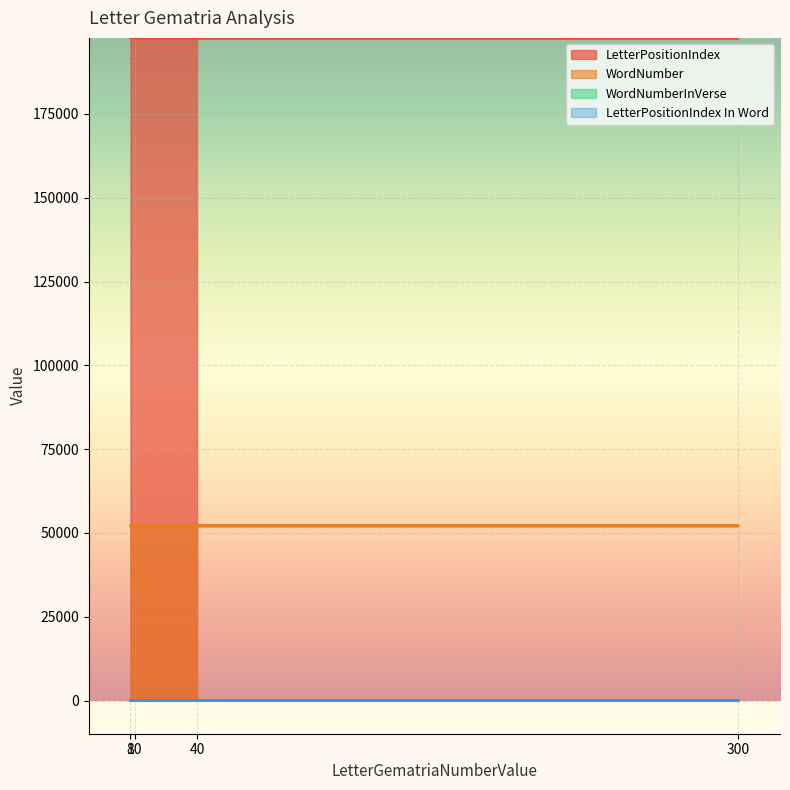

List the labels in order of LetterPositionIndex In Word value, largest first.

300, 10, 40, 8